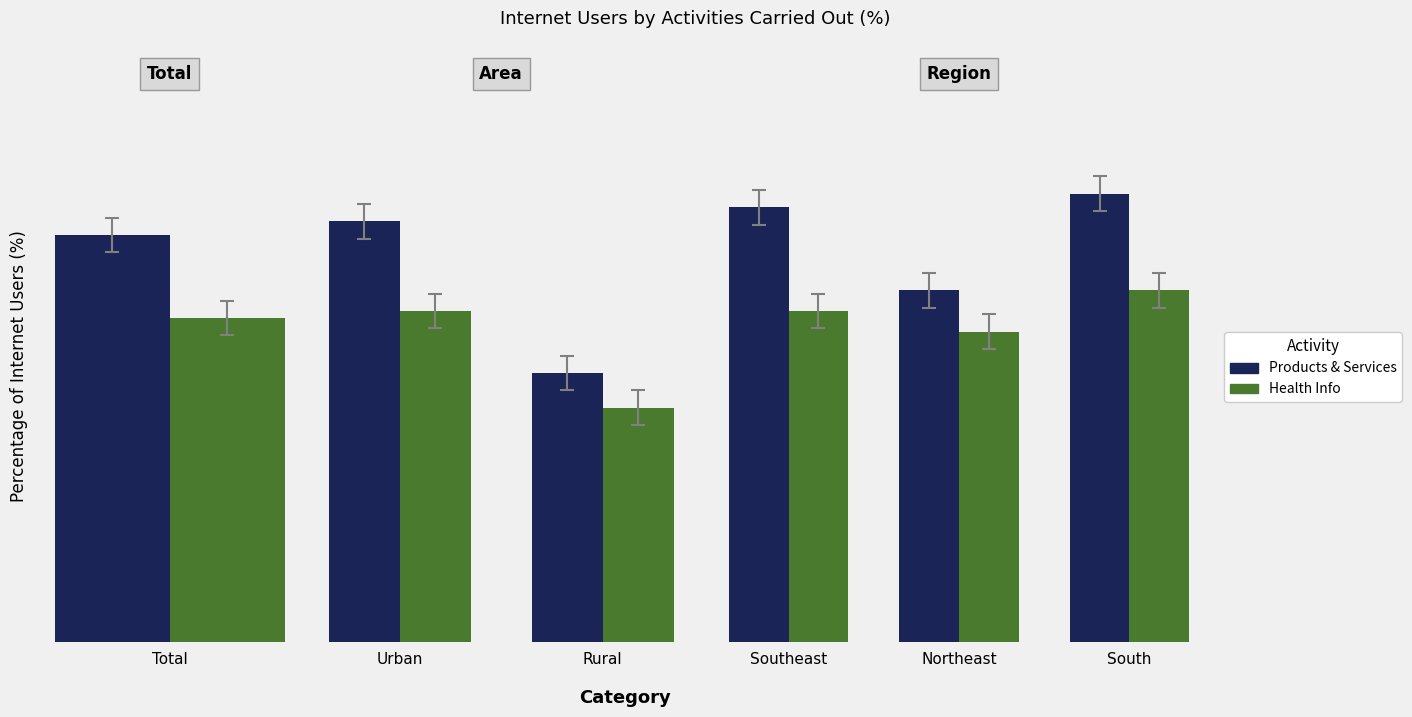

What are all the series names shown in the legend?

Products & Services, Health Info